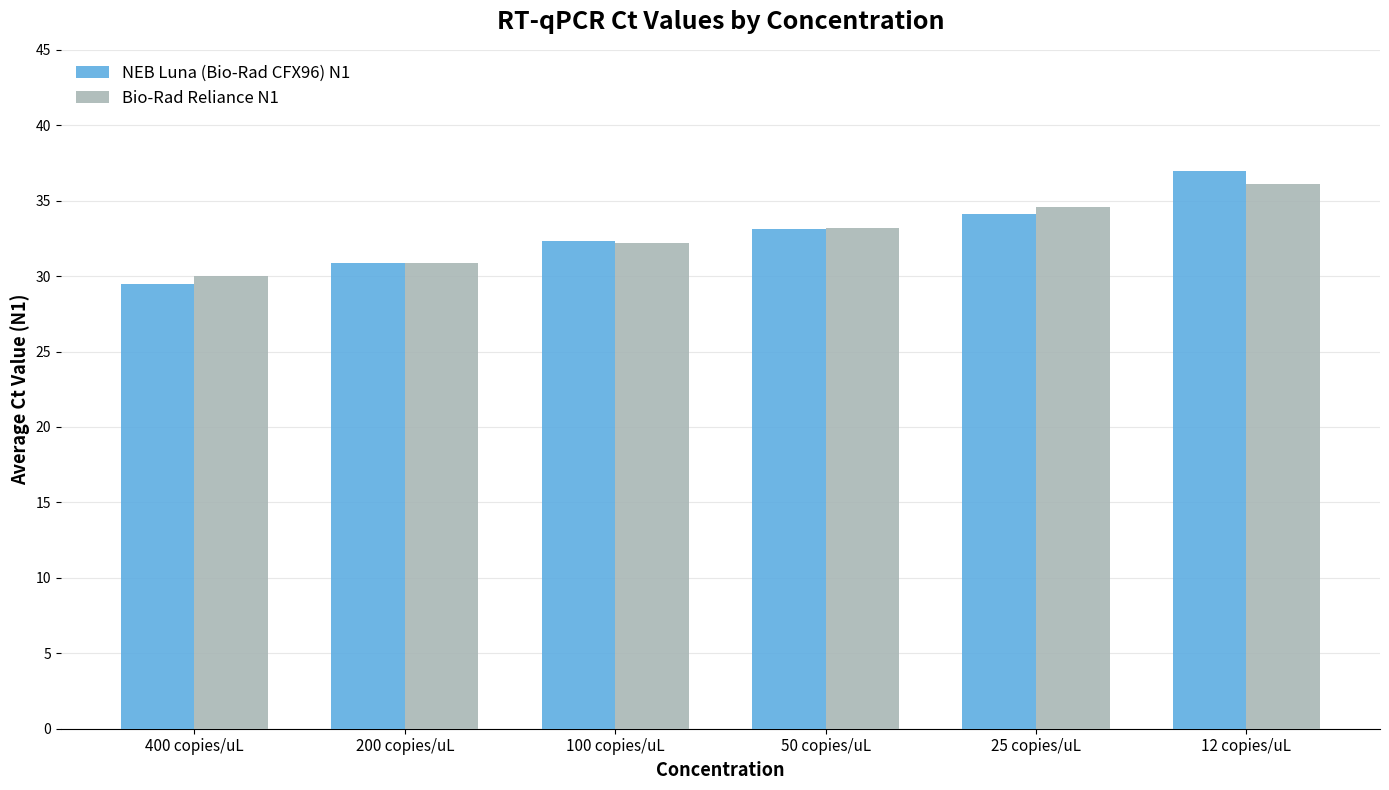

Does the chart contain any negative values?

No